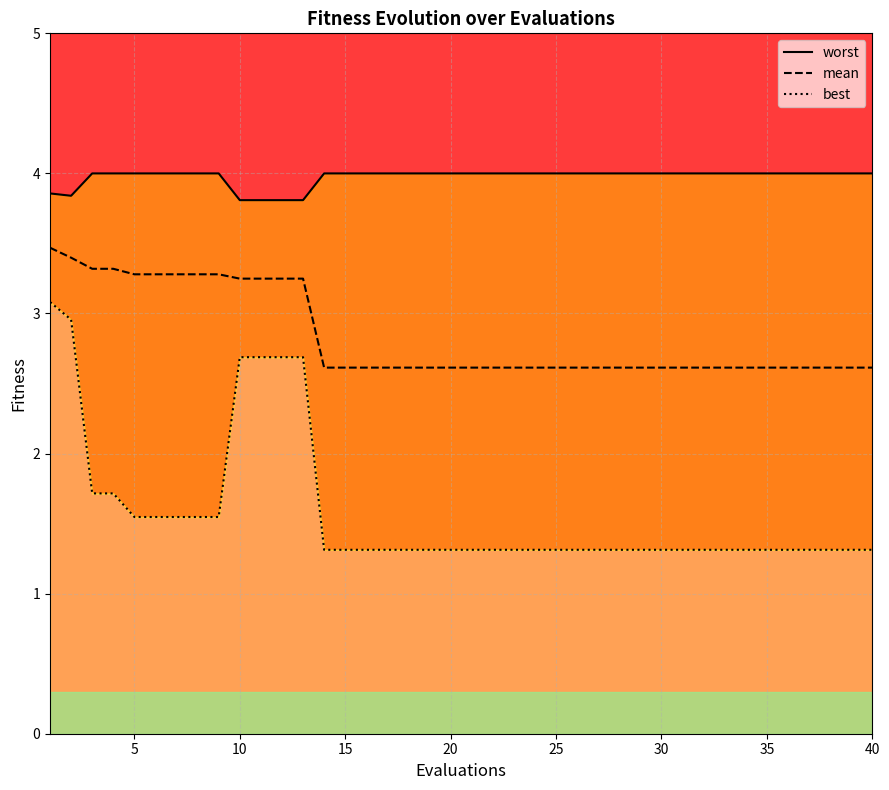

What is the sum of all best values?

63.4